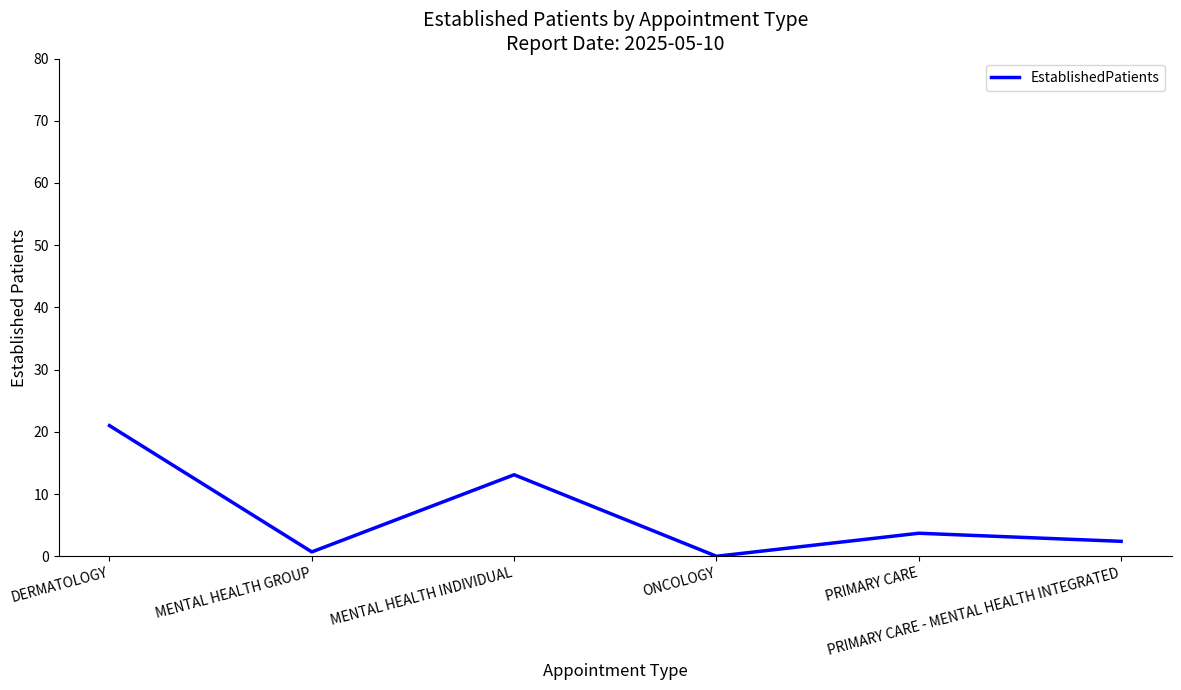

Which has a higher value, MENTAL HEALTH GROUP or MENTAL HEALTH INDIVIDUAL?

MENTAL HEALTH INDIVIDUAL